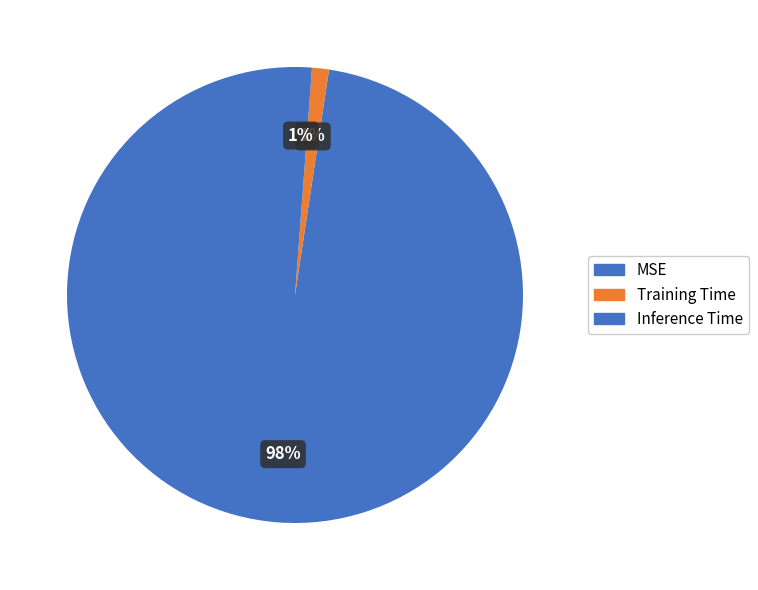

Combined, do Inference Time and Training Time account for over 50%?

No